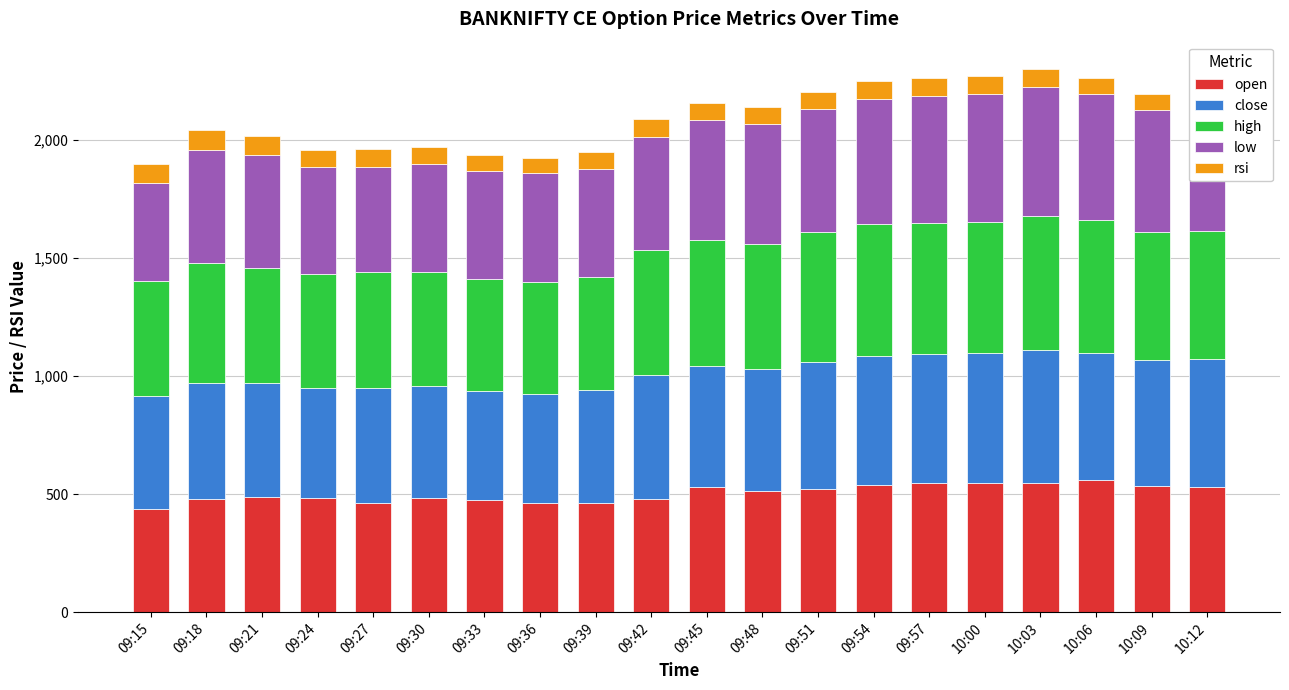

What is the total value across all series at 10:00?

2268.9